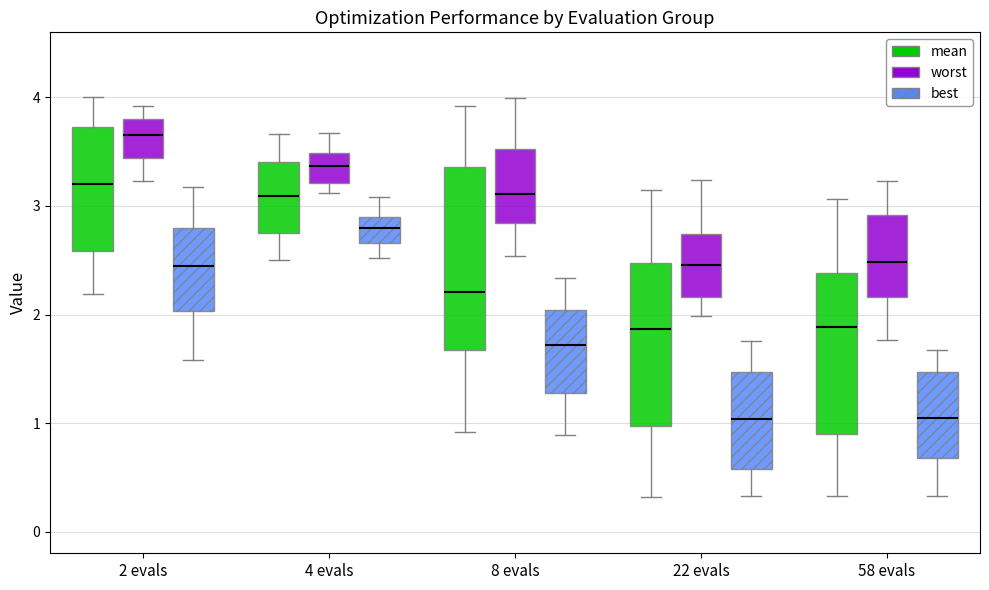

Reading left to right, transcribe this box plot: for each box, give where its median line is, the range the box spans, and where its two whiskers end, as read against the y-axis. The values are not printed on the chart, so give them approximately, as read against the axis.

2 evals (mean): median 3.2, box 2.6 to 3.7, whiskers 2.2 to 4.0
2 evals (worst): median 3.7, box 3.4 to 3.8, whiskers 3.2 to 3.9
2 evals (best): median 2.4, box 2.0 to 2.8, whiskers 1.6 to 3.2
4 evals (mean): median 3.1, box 2.8 to 3.4, whiskers 2.5 to 3.7
4 evals (worst): median 3.4, box 3.2 to 3.5, whiskers 3.1 to 3.7
4 evals (best): median 2.8, box 2.7 to 2.9, whiskers 2.5 to 3.1
8 evals (mean): median 2.2, box 1.7 to 3.4, whiskers 0.9 to 3.9
8 evals (worst): median 3.1, box 2.8 to 3.5, whiskers 2.5 to 4.0
8 evals (best): median 1.7, box 1.3 to 2.0, whiskers 0.9 to 2.3
22 evals (mean): median 1.9, box 1.0 to 2.5, whiskers 0.3 to 3.2
22 evals (worst): median 2.5, box 2.2 to 2.7, whiskers 2.0 to 3.2
22 evals (best): median 1.0, box 0.6 to 1.5, whiskers 0.3 to 1.8
58 evals (mean): median 1.9, box 0.9 to 2.4, whiskers 0.3 to 3.1
58 evals (worst): median 2.5, box 2.2 to 2.9, whiskers 1.8 to 3.2
58 evals (best): median 1.0, box 0.7 to 1.5, whiskers 0.3 to 1.7